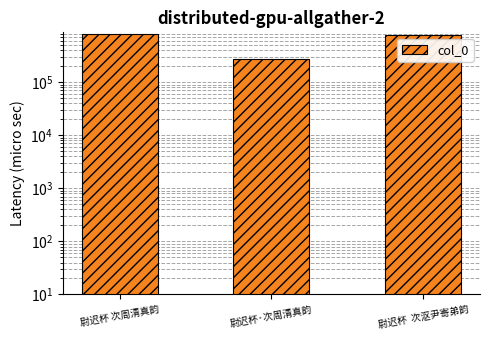

True or false: the data shows 193367 at 尉迟杯 次周清真韵.

False